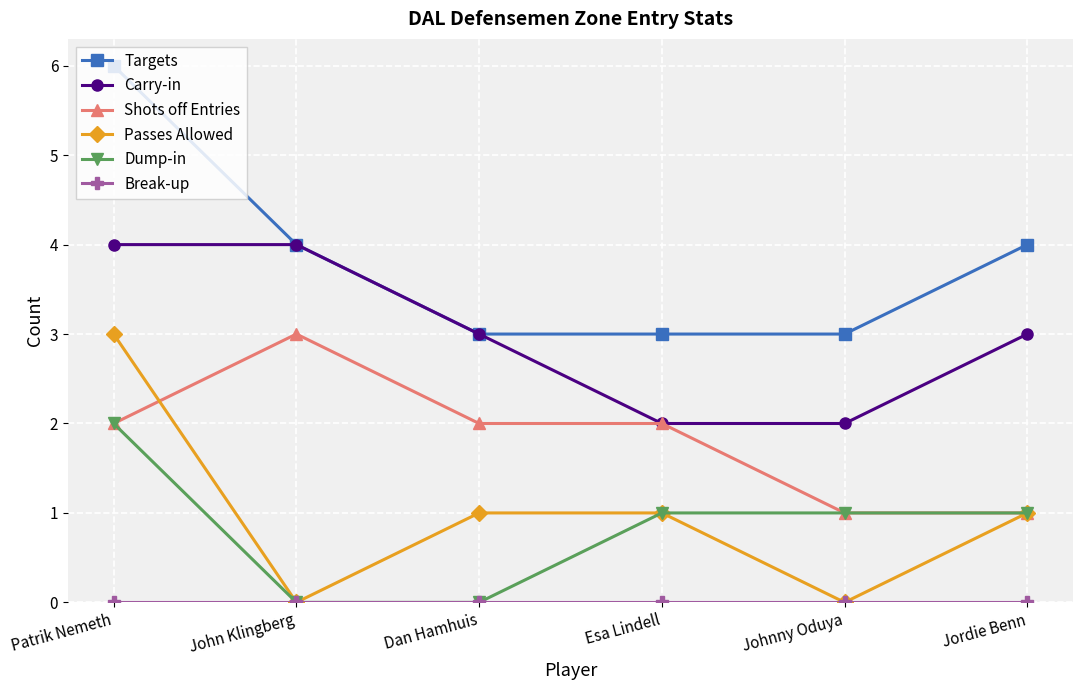

True or false: Targets and Passes Allowed intersect in this chart.

False